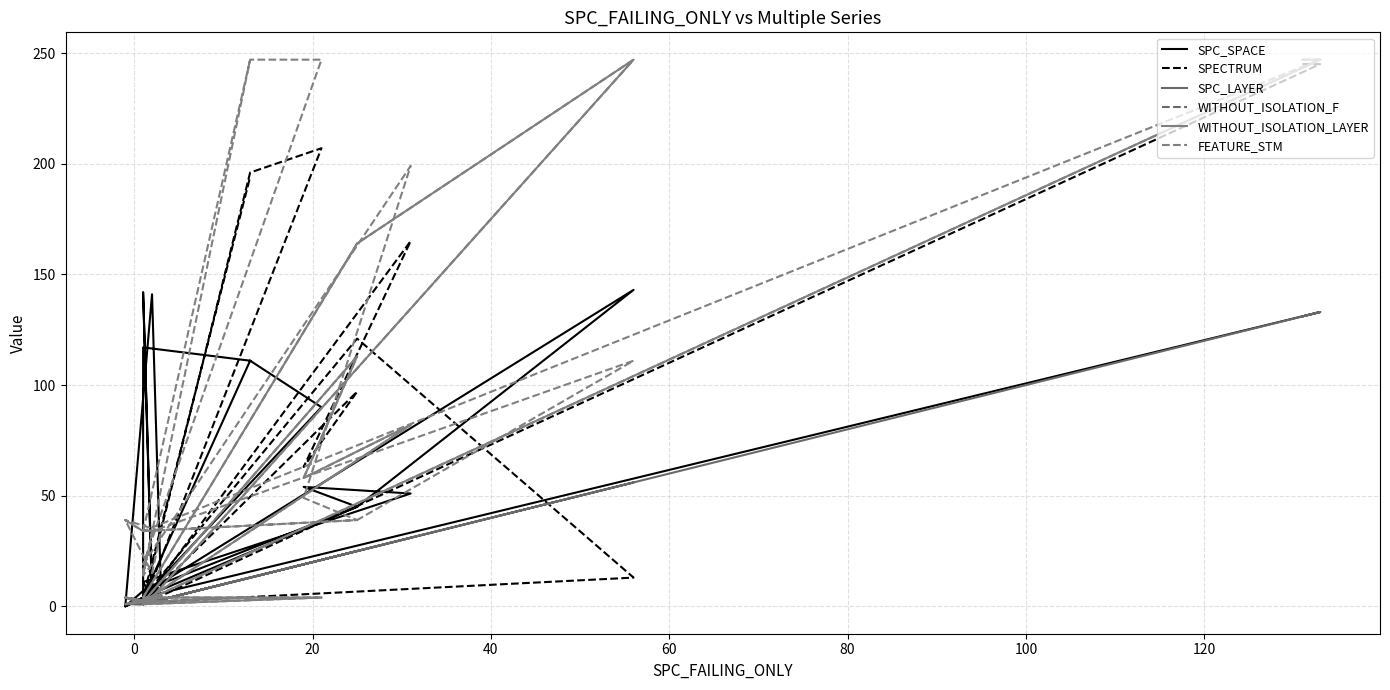

At which category does SPECTRUM reach its first local peak?

60